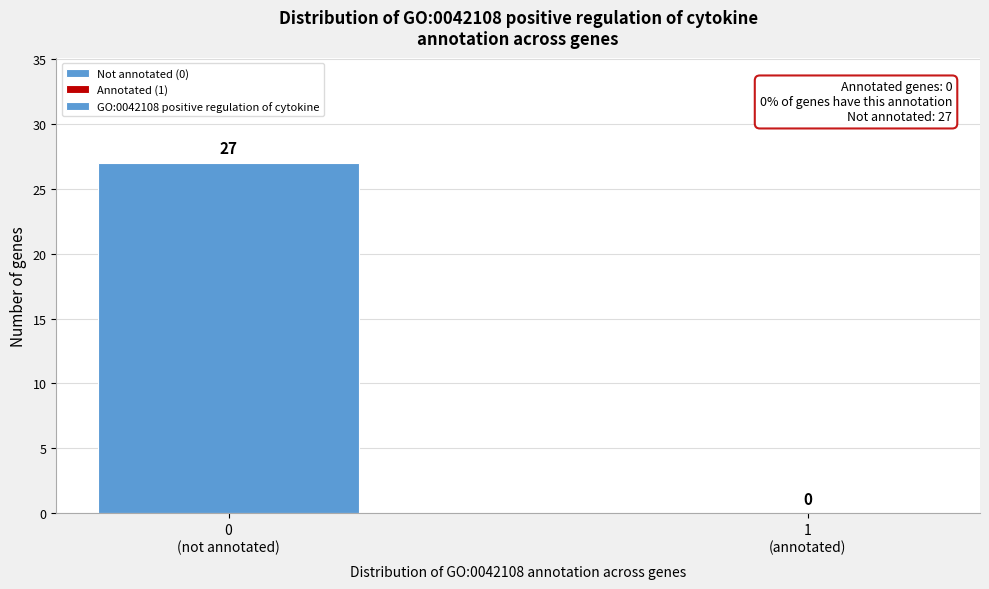

What is the maximum value shown in the chart?

27